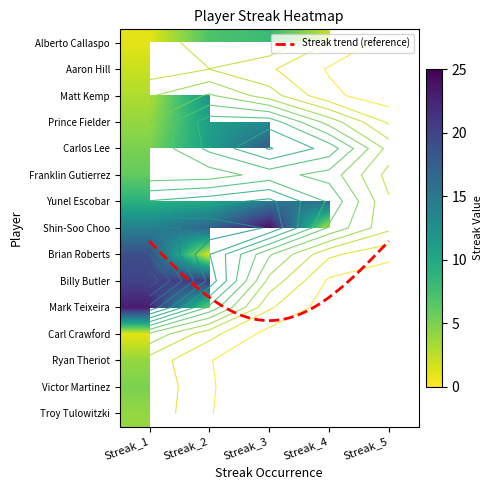

Where does the Carlos Lee series first go above 11?

Streak_3